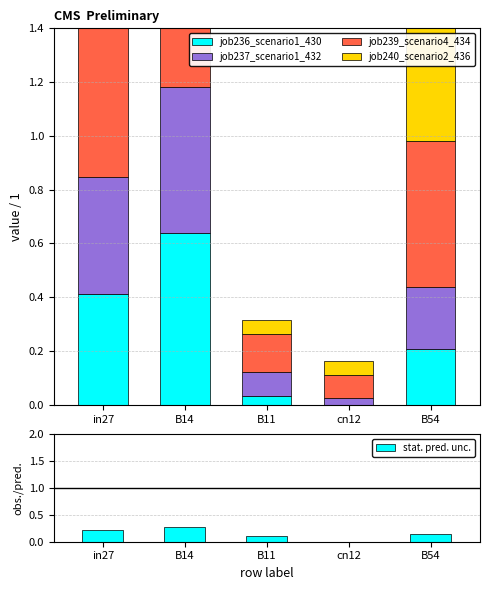

What is the total value across all series at B11?

0.4